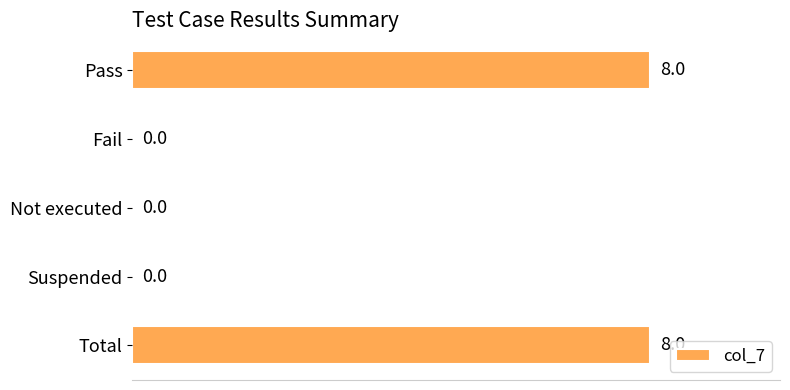

Reading bottom to top, extract all data points from this chart.

Total=8	Suspended=0	Not executed=0	Fail=0	Pass=8